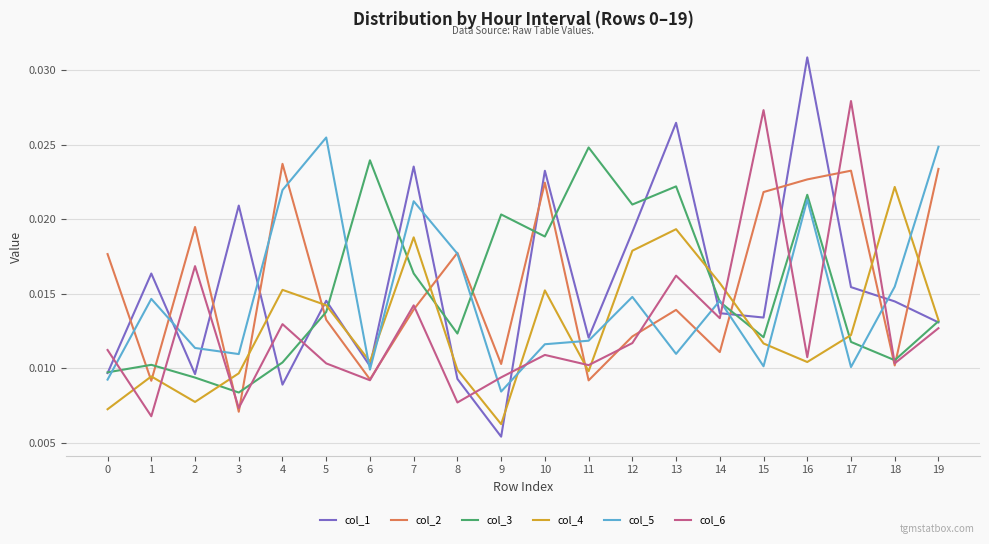

Which series has the widest spread of values?

col_1